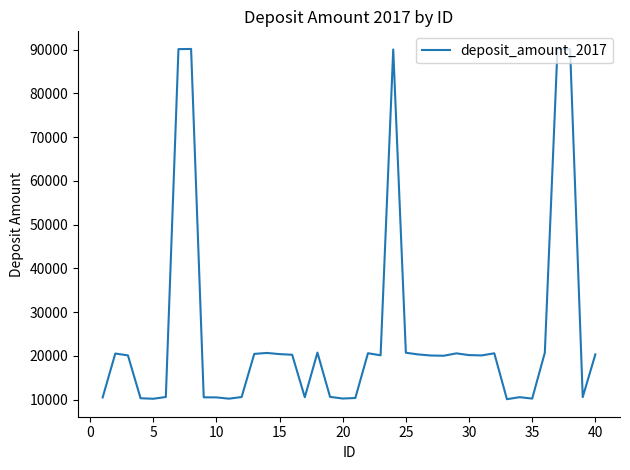

What is the greatest value displayed?

90173